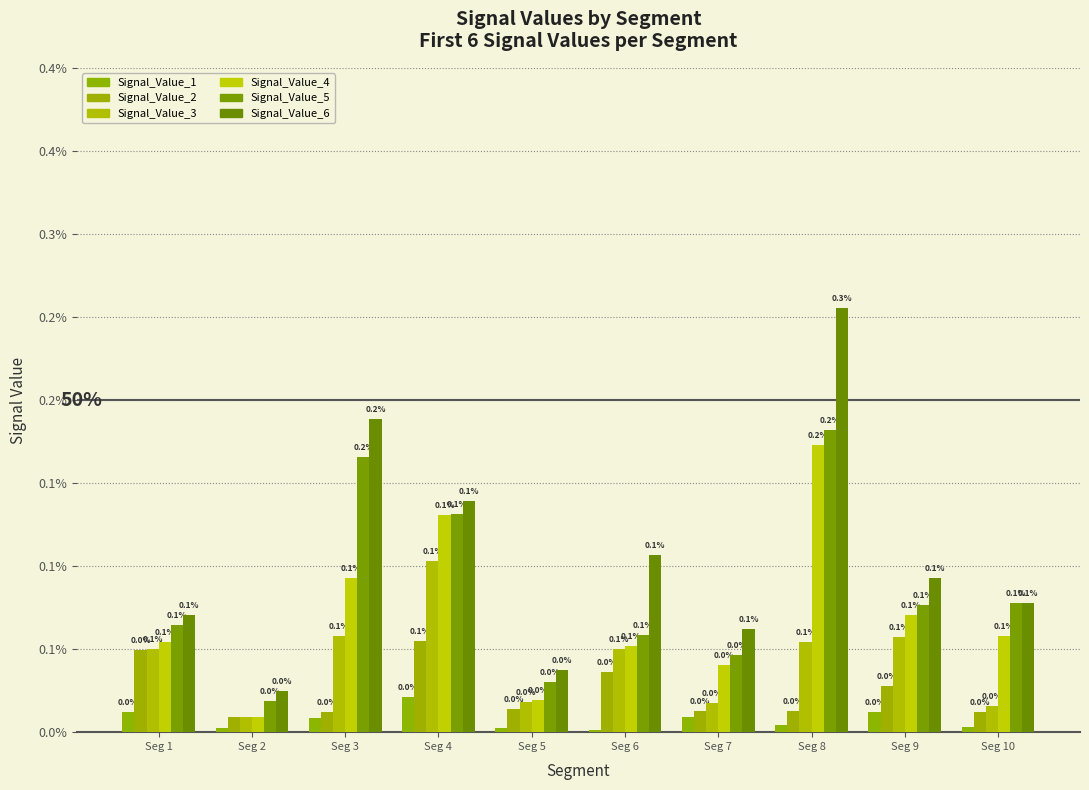

At which label does Signal_Value_6 reach its minimum?

Seg 2